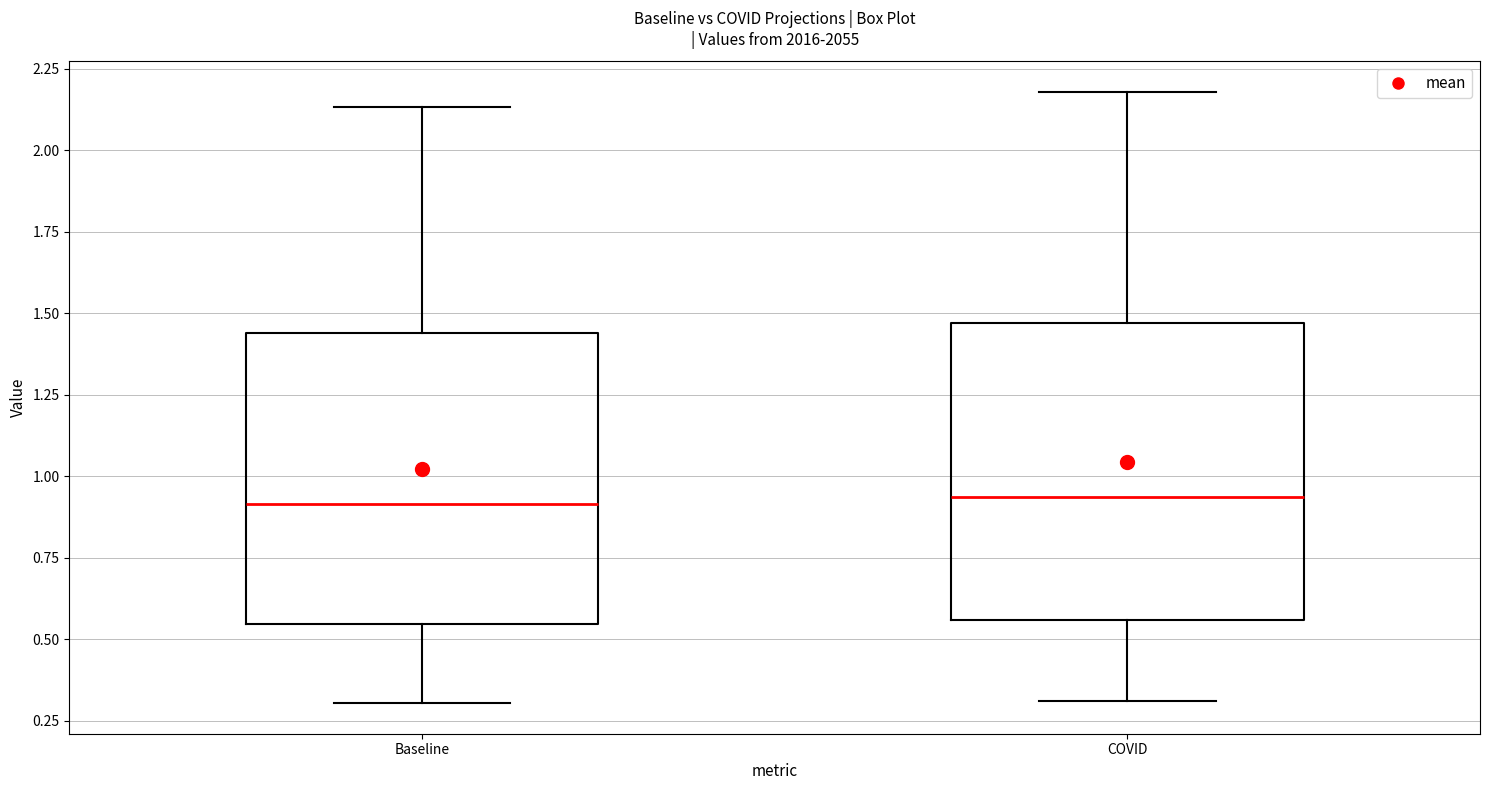

Where does the upper whisker of the box for COVID end on the y-axis? The values are not printed on the chart, so give them approximately, as read against the axis.

2.20